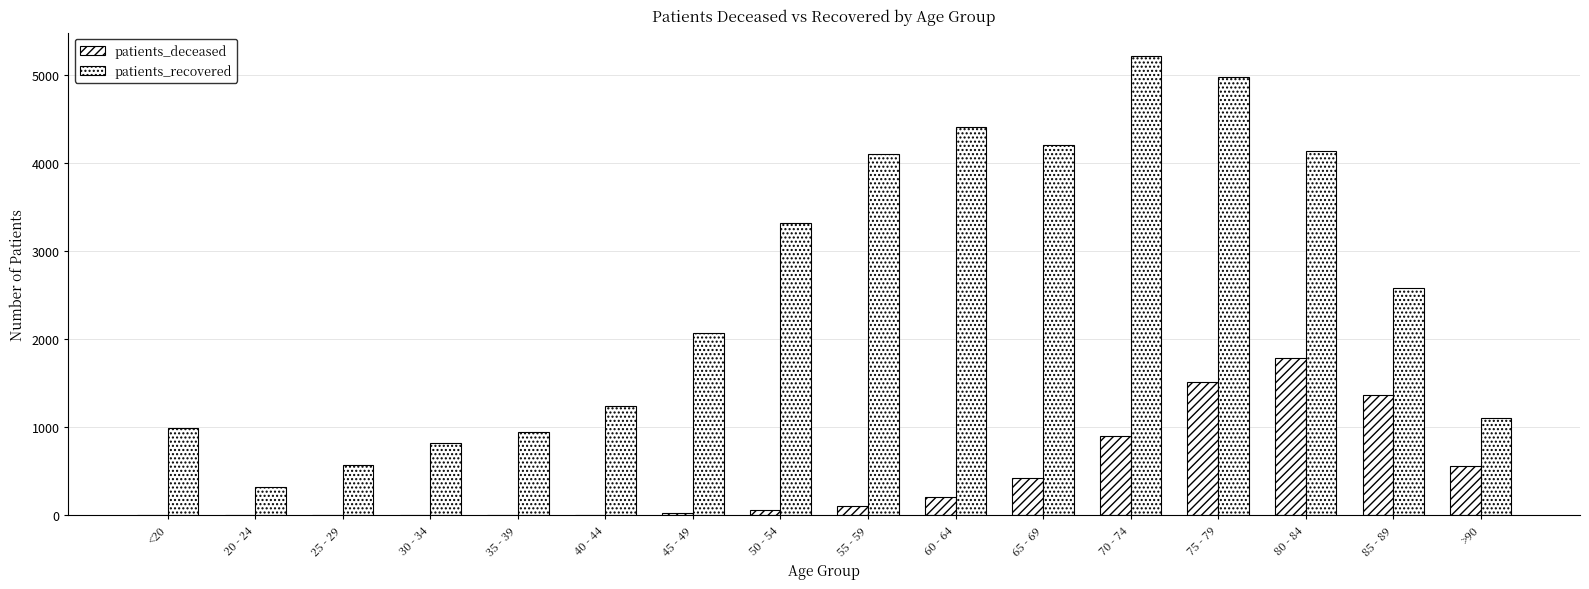

How many categories are shown in the chart?

16